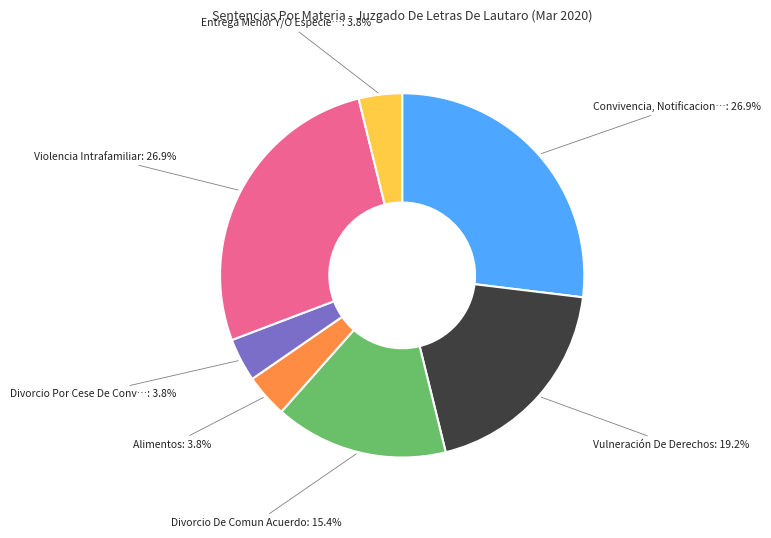

Does any single category account for the majority?

No